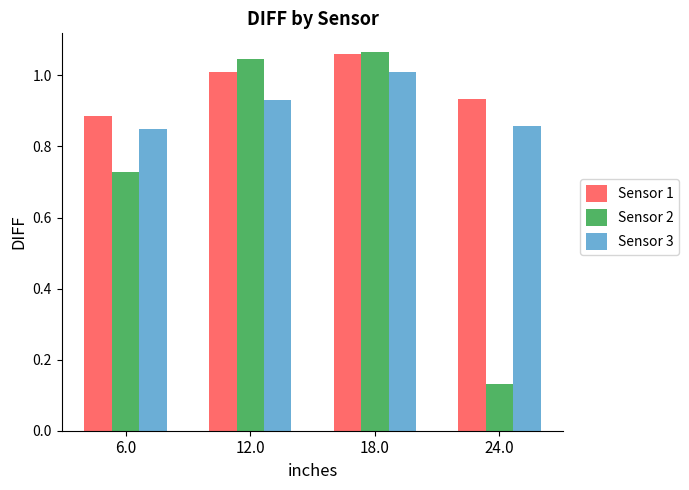

Which series changed the most between 6.0 and 24.0?

Sensor 2